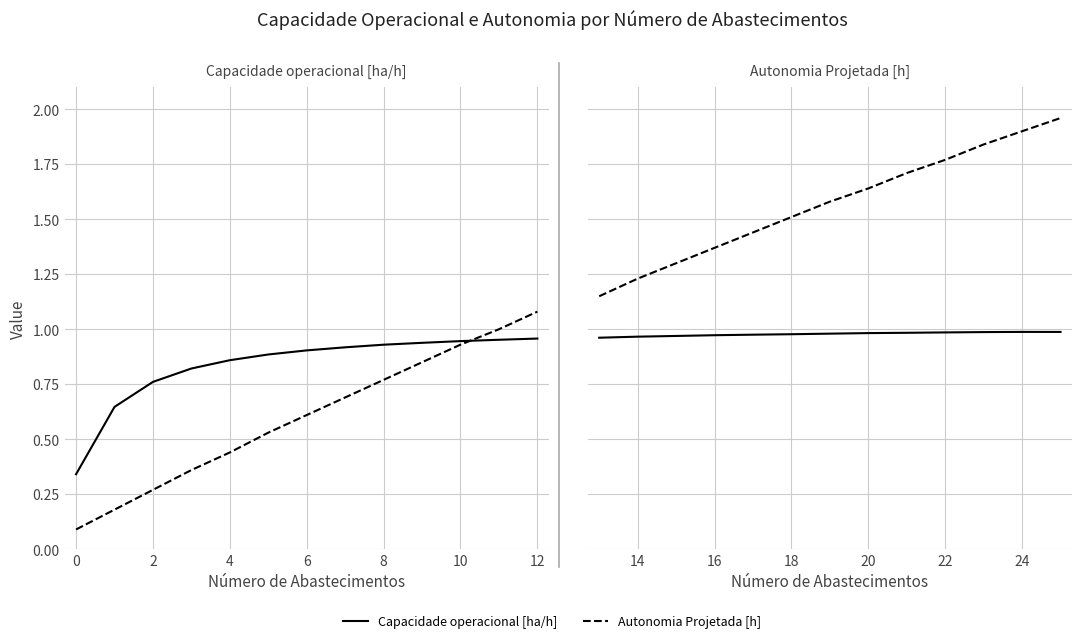

Does the chart display data point markers on the line(s)?

No